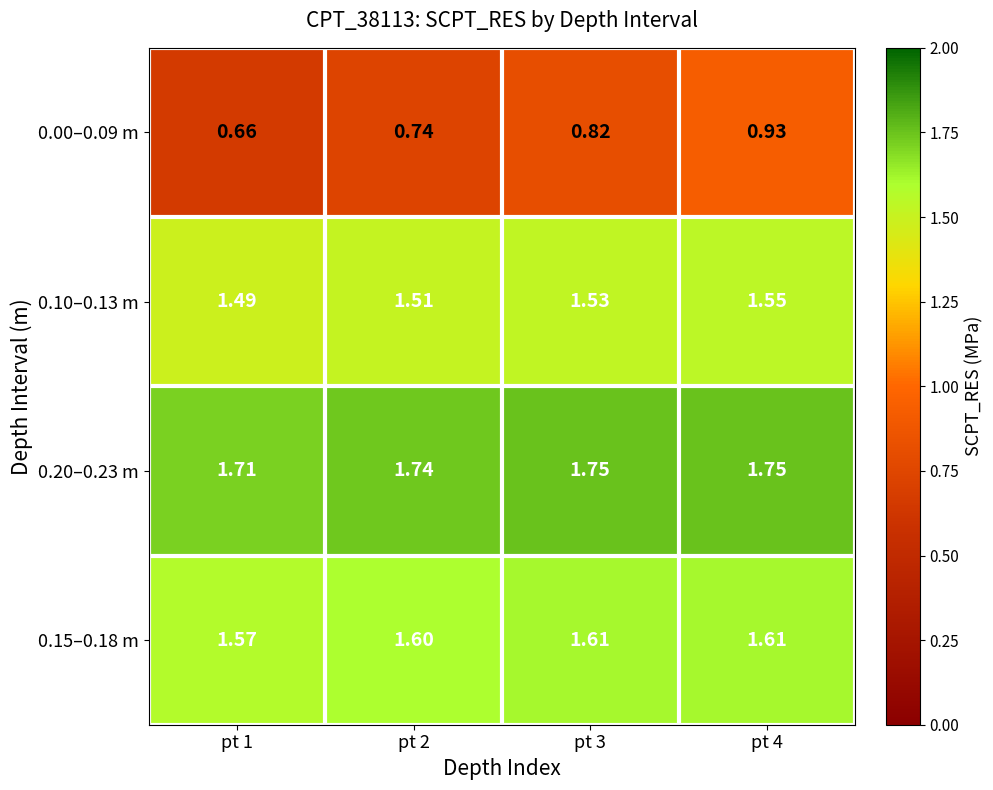

Is the value of 0.00–0.09 m at pt 4 greater than the value of 0.15–0.18 m at pt 4?

No